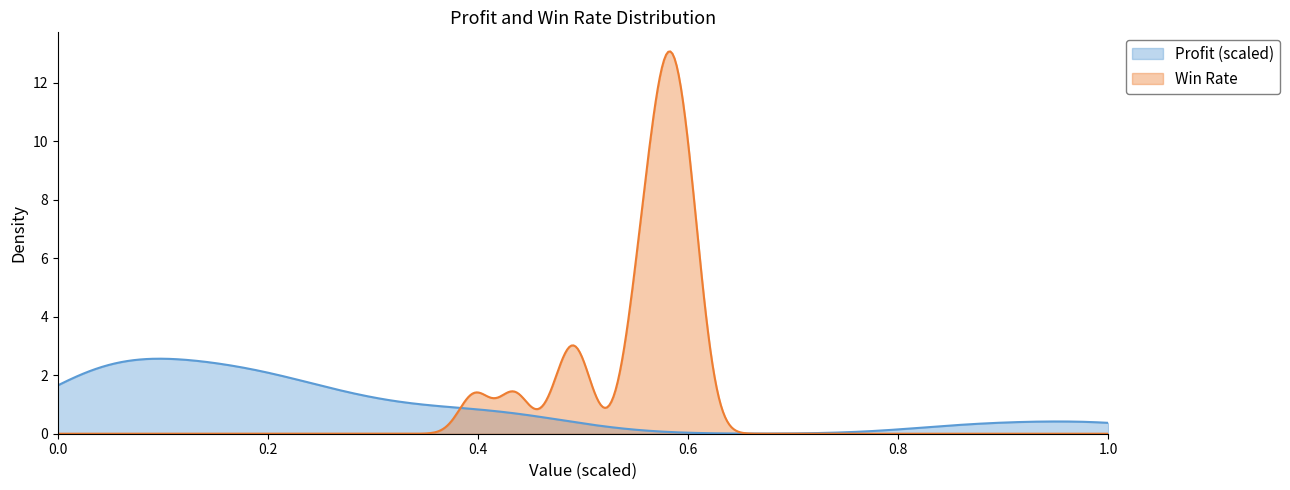

What is the maximum value for Profit (scaled)?

2.6